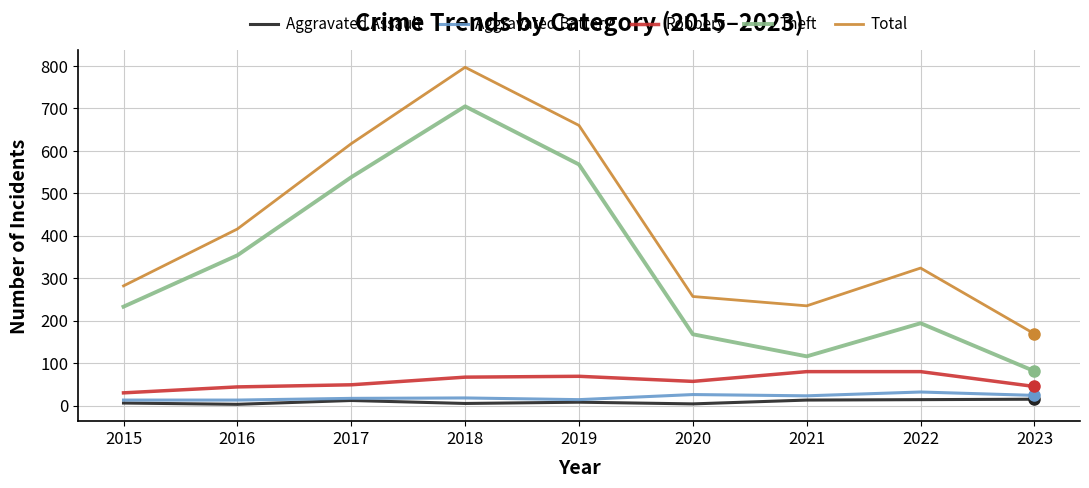

At 2020, list the series in order from largest to smallest.

Total, Theft, Robbery, Aggravated Battery, Aggravated Assault